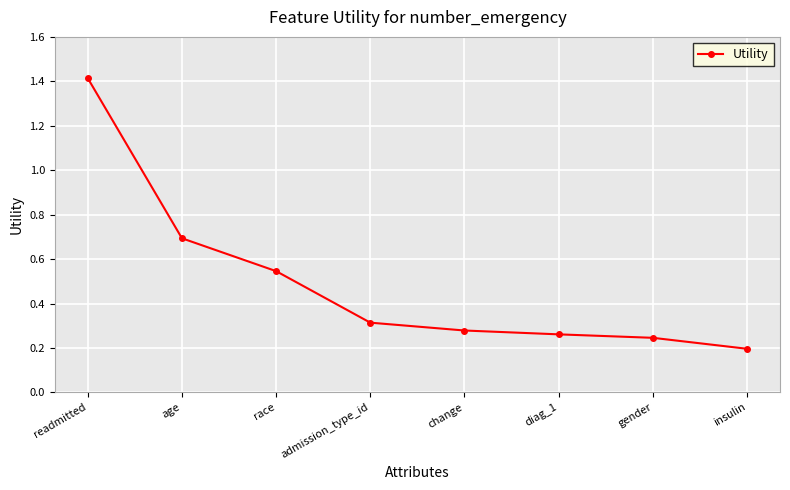

What is the label of the 1st point from the left?

readmitted